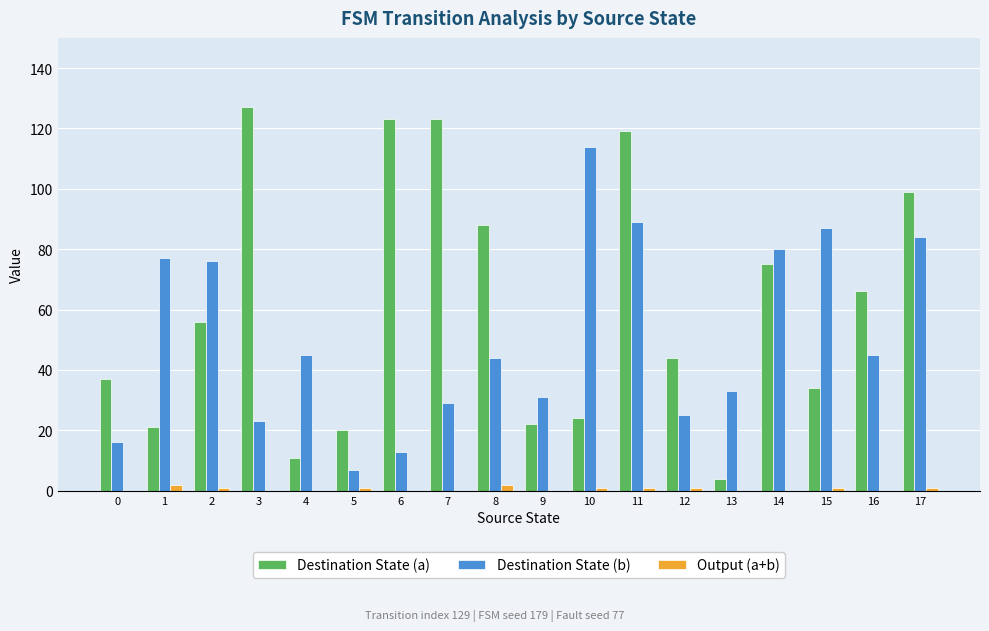

Between 2 and 4, which series saw the biggest shift?

Destination State (a)